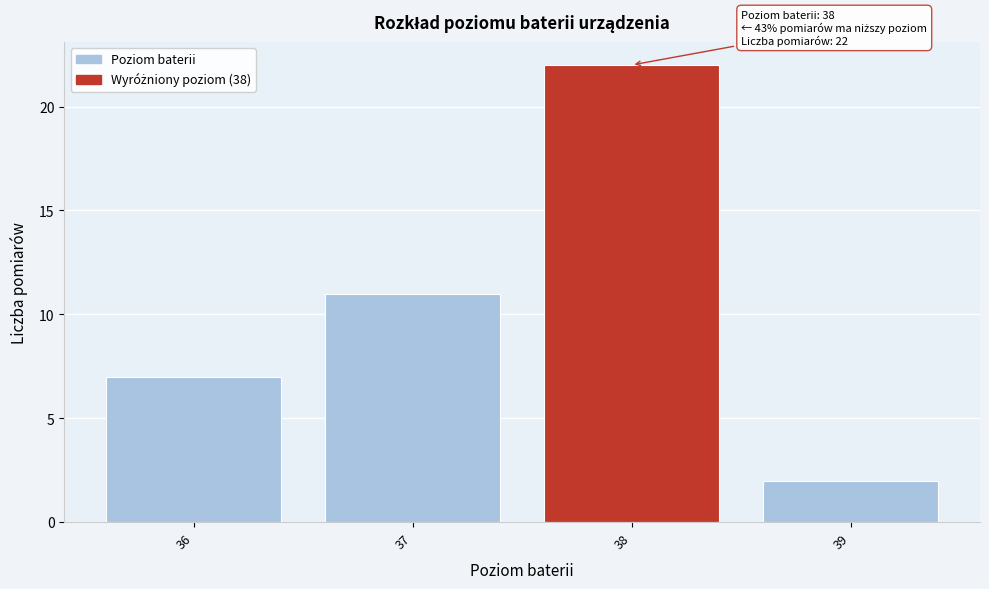

Reading right to left, list all the values displayed in this chart.

39=2	38=22	37=11	36=7